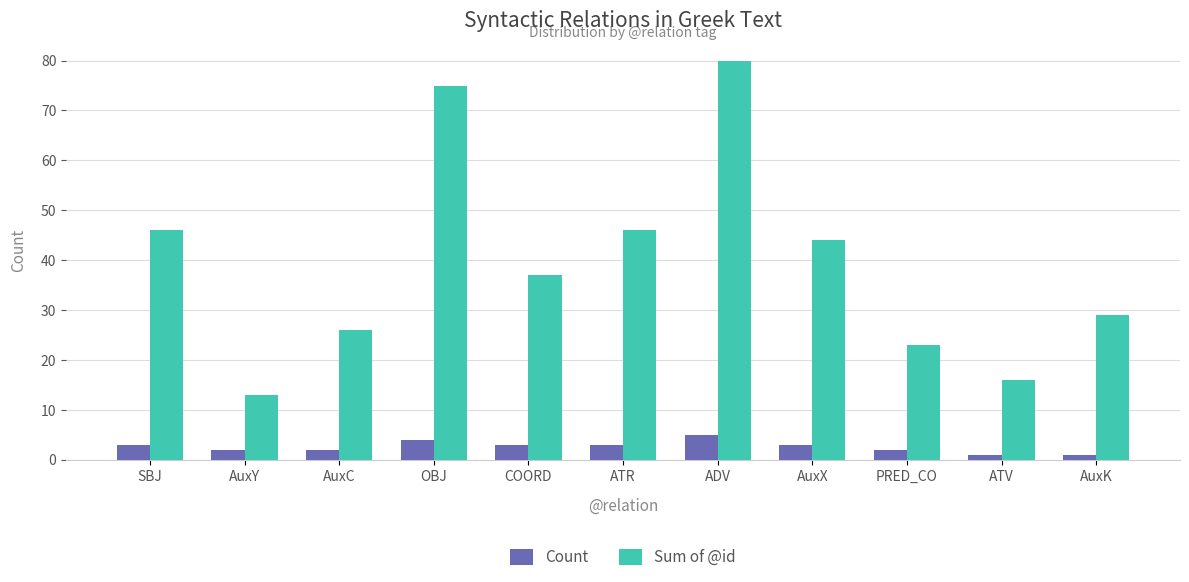

How many categories are shown in the chart?

11